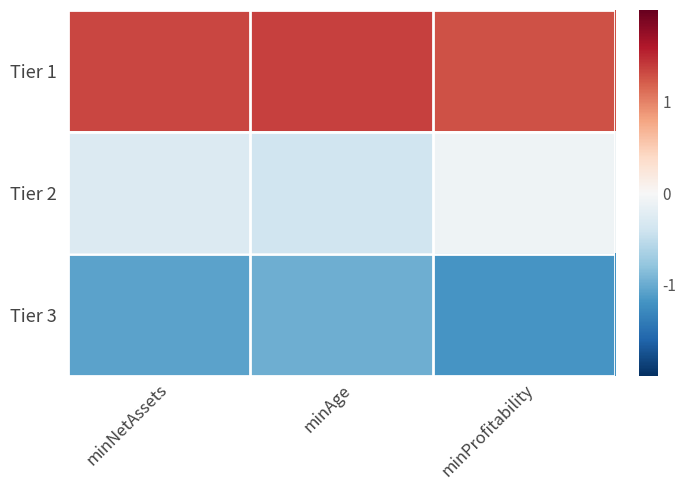

Rank the series by their maximum value, from highest to lowest.

Tier 1, Tier 2, Tier 3